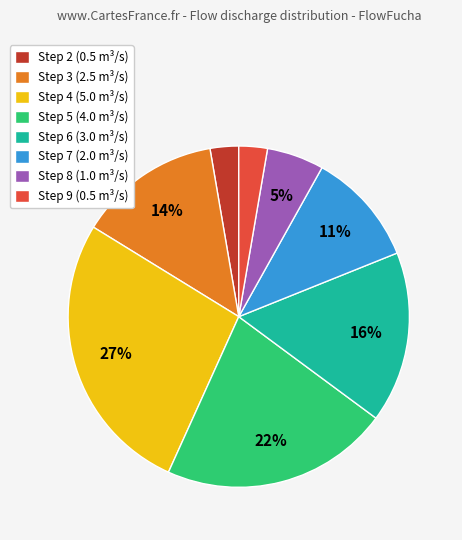

Between Step 8 (1.0 m³/s) and Step 7 (2.0 m³/s), which is larger?

Step 7 (2.0 m³/s)